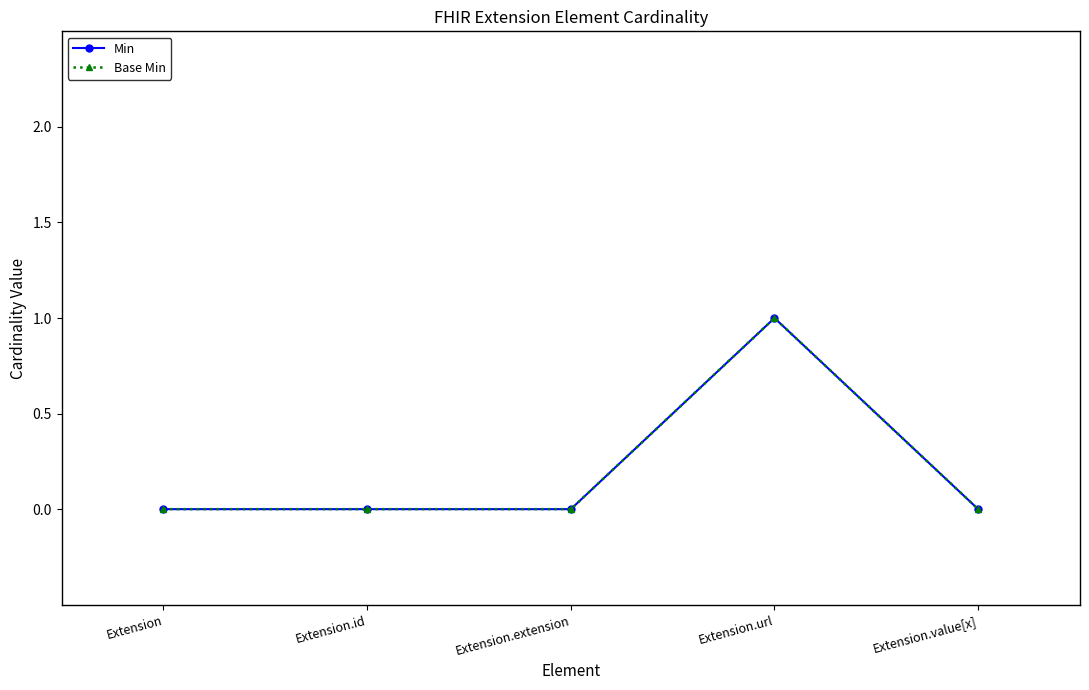

Reading right to left, transcribe all the data shown in this chart.

Min: 0	1	0	0	0
Base Min: 0	1	0	0	0